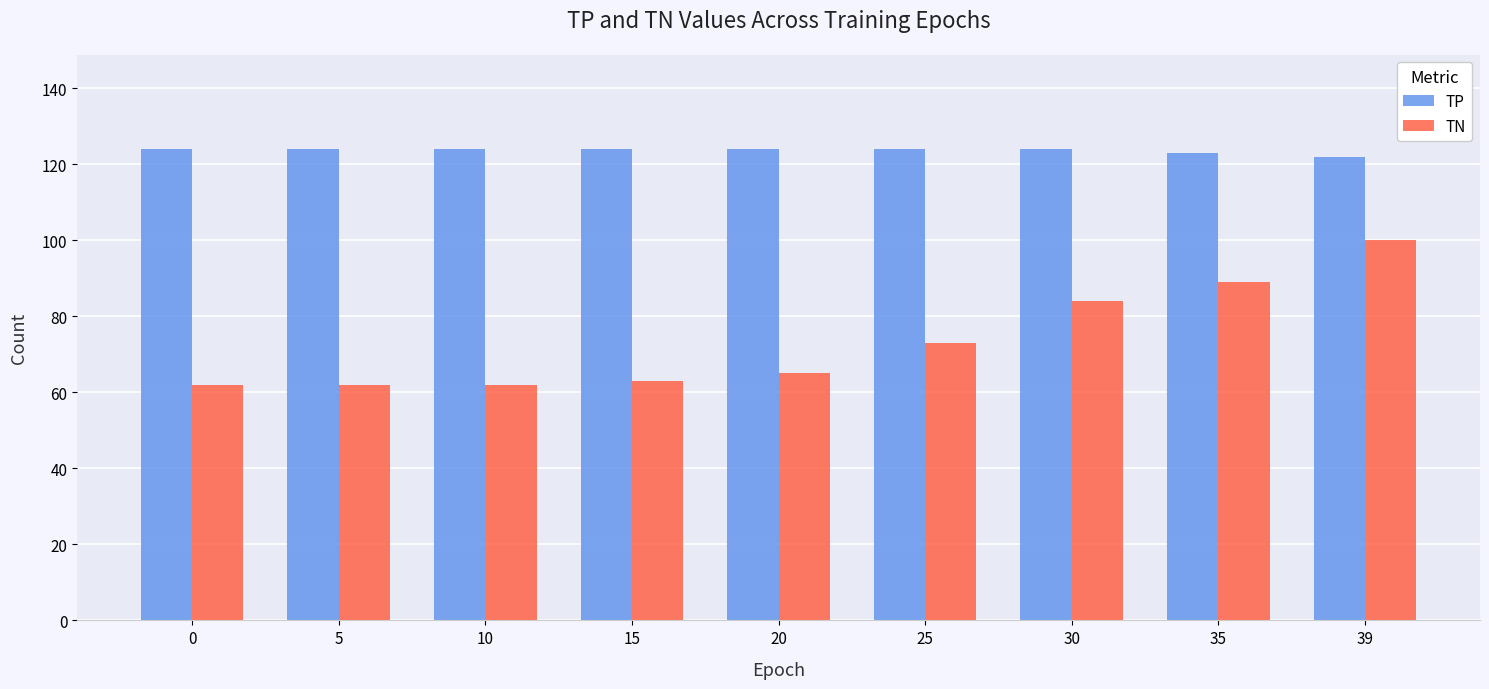

Reading left to right, transcribe all the data shown in this chart.

TP: 0=124	5=124	10=124	15=124	20=124	25=124	30=124	35=123	39=122
TN: 0=62	5=62	10=62	15=63	20=65	25=73	30=84	35=89	39=100